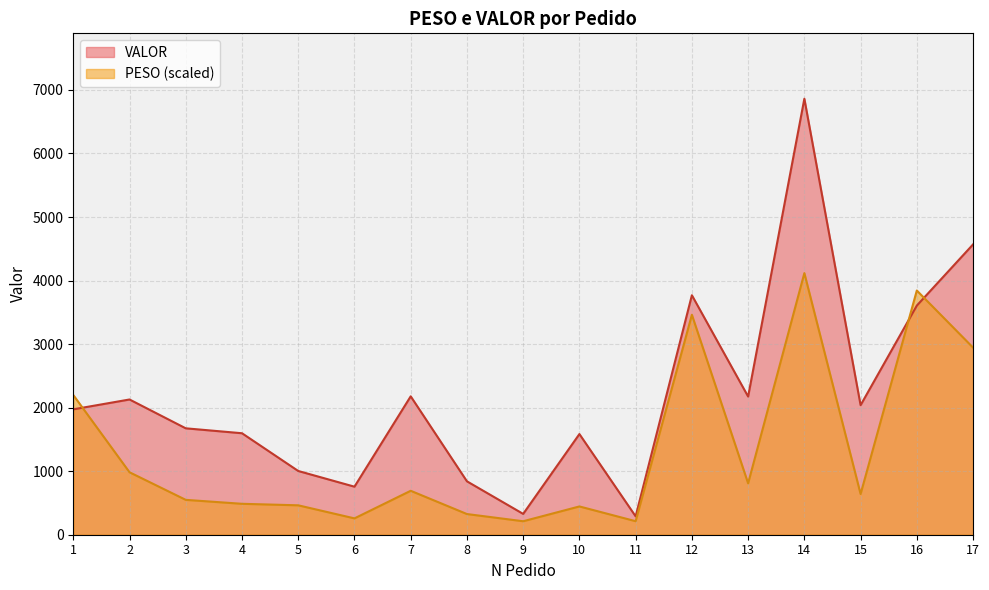

At 11, list the series in order from largest to smallest.

VALOR, PESO (scaled)